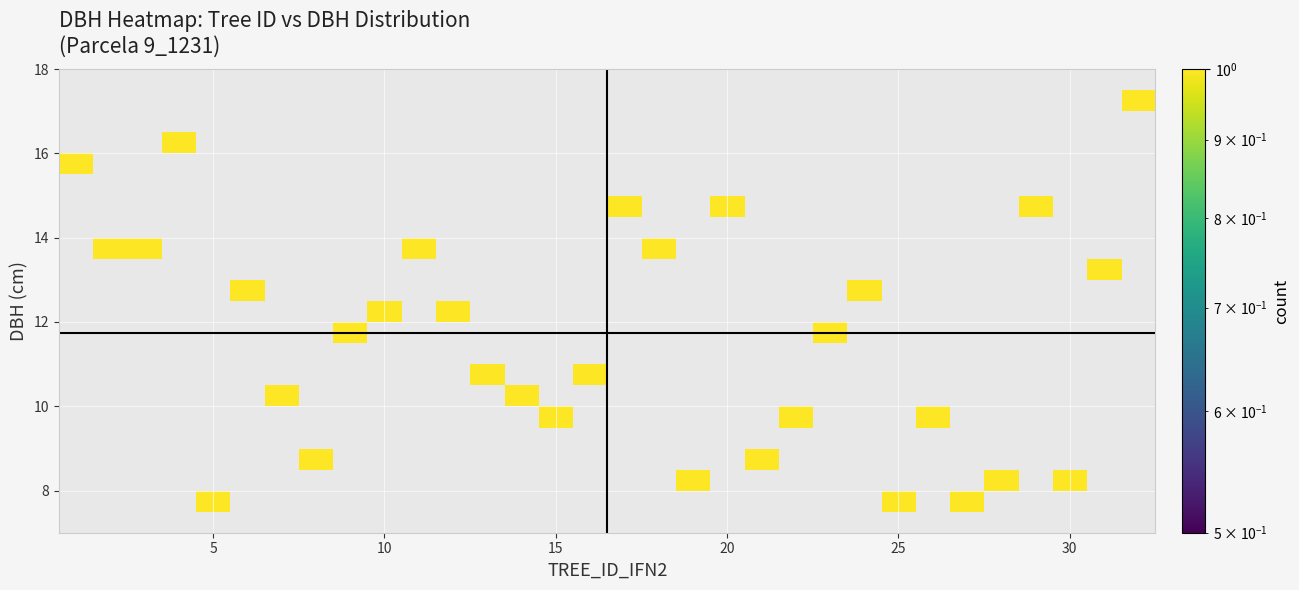

What is the maximum value shown in the chart?

1